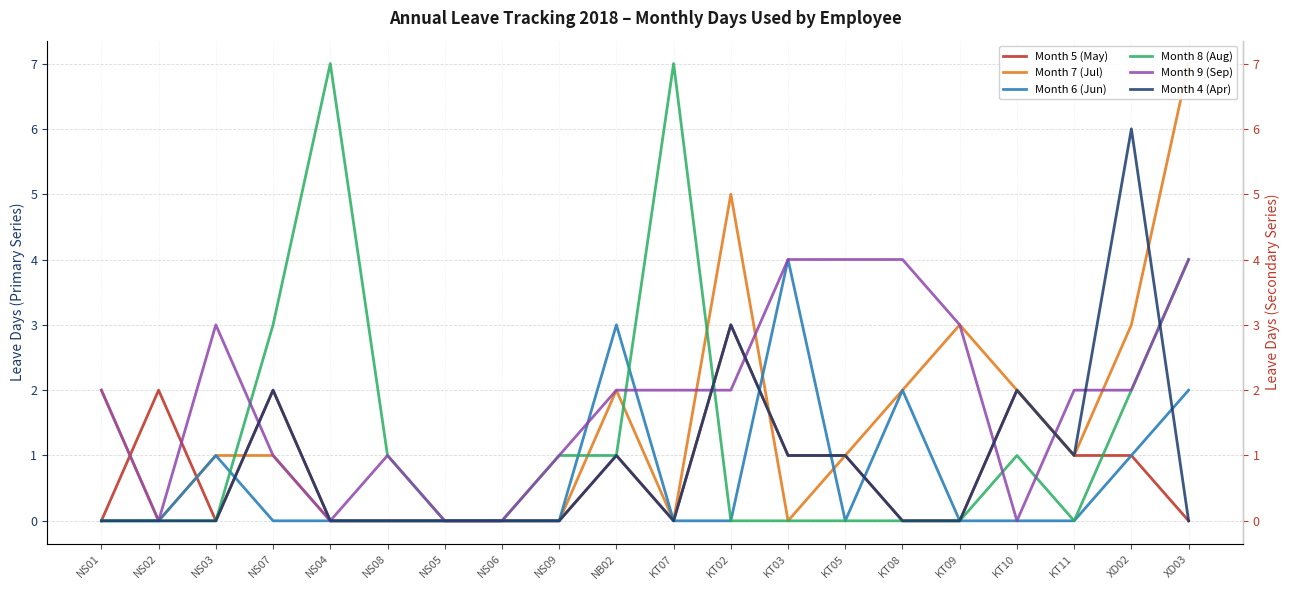

What are all the series names shown in the legend?

Month 5 (May), Month 7 (Jul), Month 6 (Jun), Month 8 (Aug), Month 9 (Sep), Month 4 (Apr)